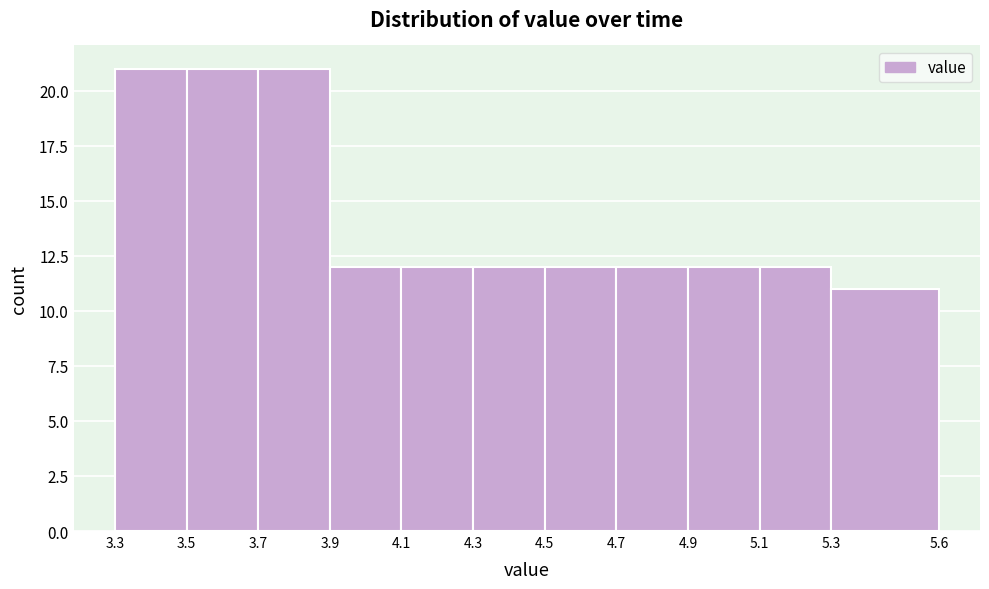

Reading left to right, transcribe this chart: for each bar, give the range it covers on the x-axis and its height. The values are not printed on the chart, so give them approximately, as read against the axis.

3.3 to 3.5: 21
3.5 to 3.7: 21
3.7 to 3.9: 21
3.9 to 4.1: 12
4.1 to 4.3: 12
4.3 to 4.5: 12
4.5 to 4.7: 12
4.7 to 4.9: 12
4.9 to 5.1: 12
5.1 to 5.3: 12
5.3 to 5.6: 11